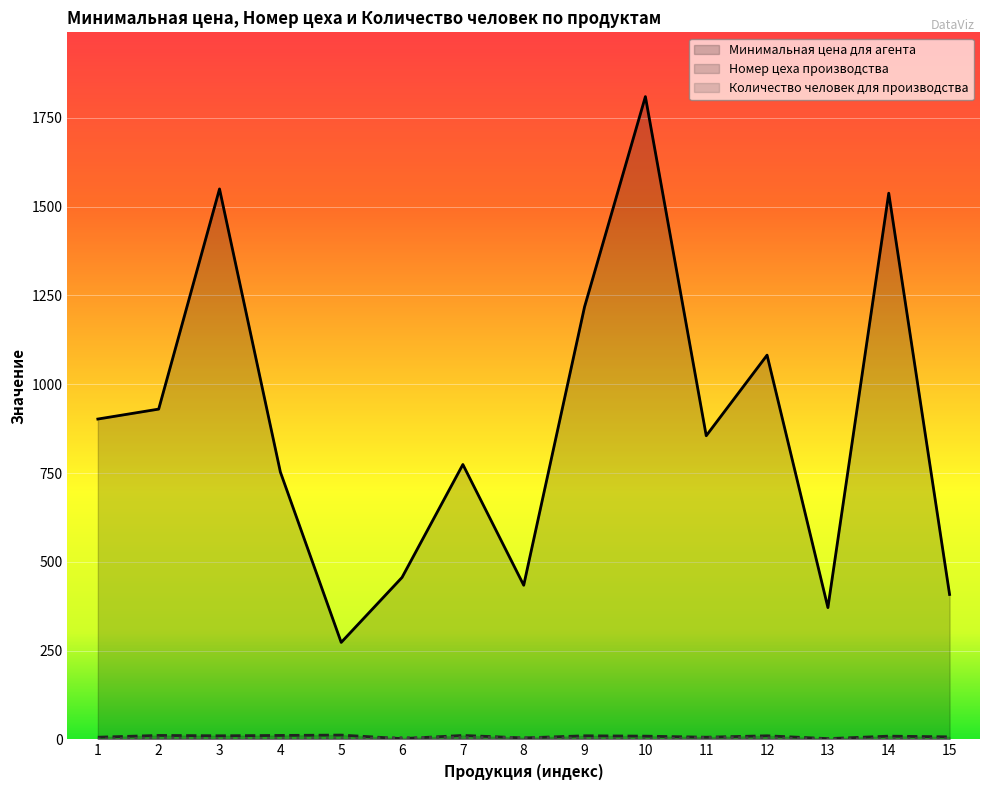

What is the difference between the maximum and minimum values in the Минимальная цена для агента series?

1537